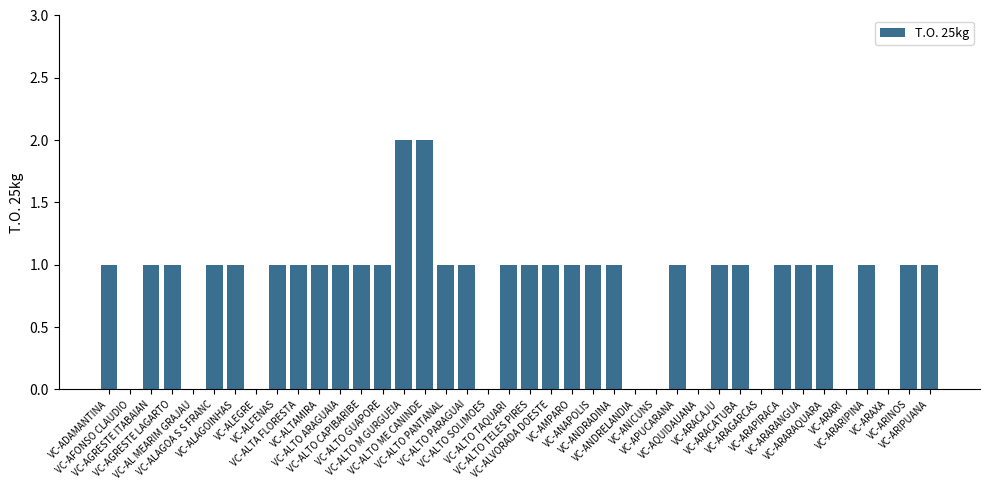

What is the average value?

1